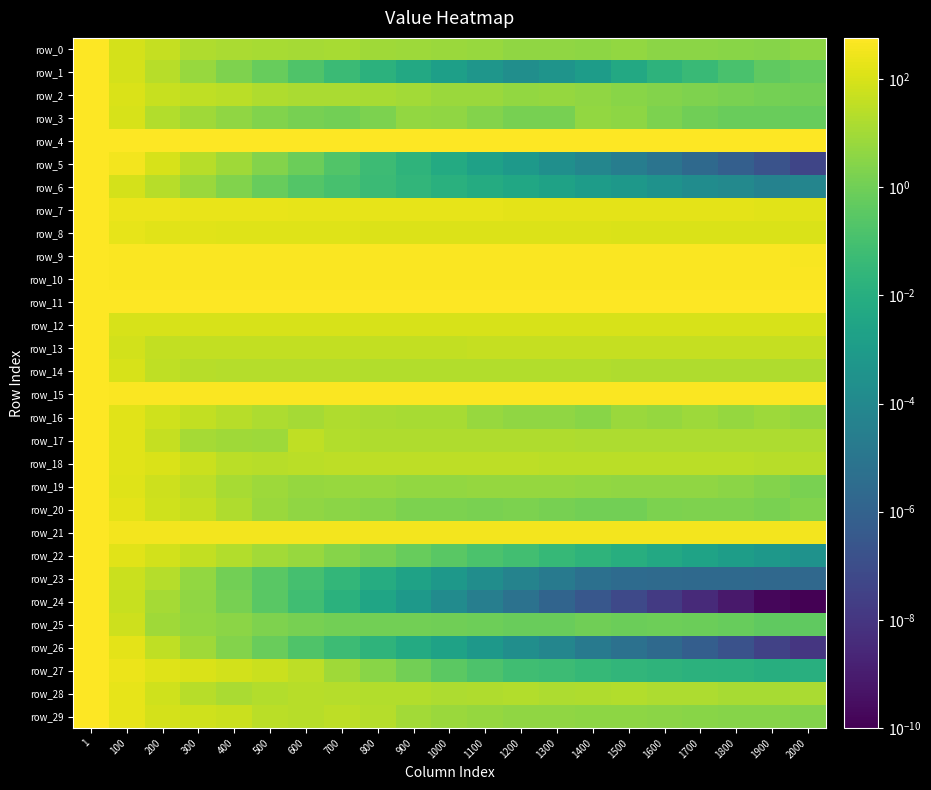

Which series has the largest range (max minus min)?

row_24